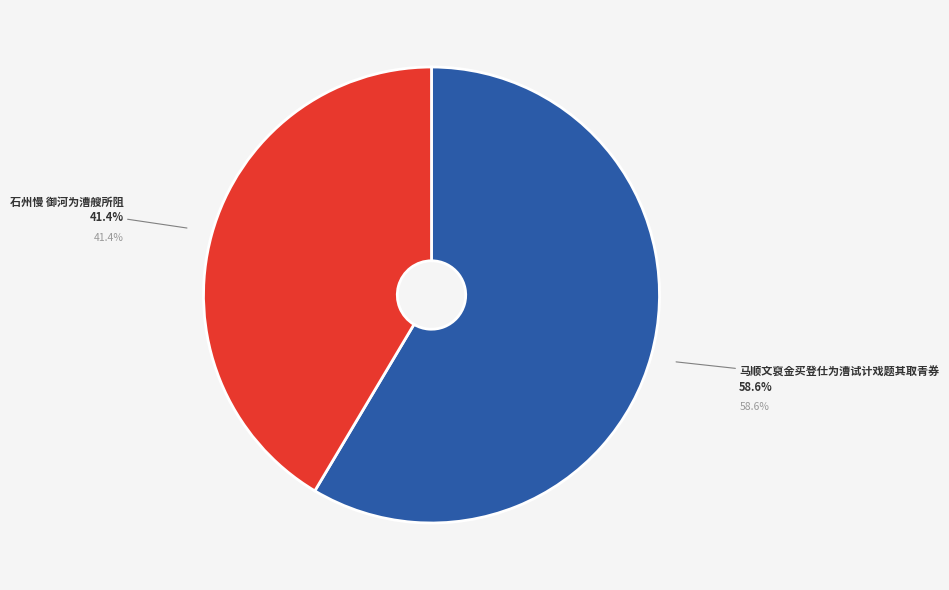

Count the number of slices in the pie.

2